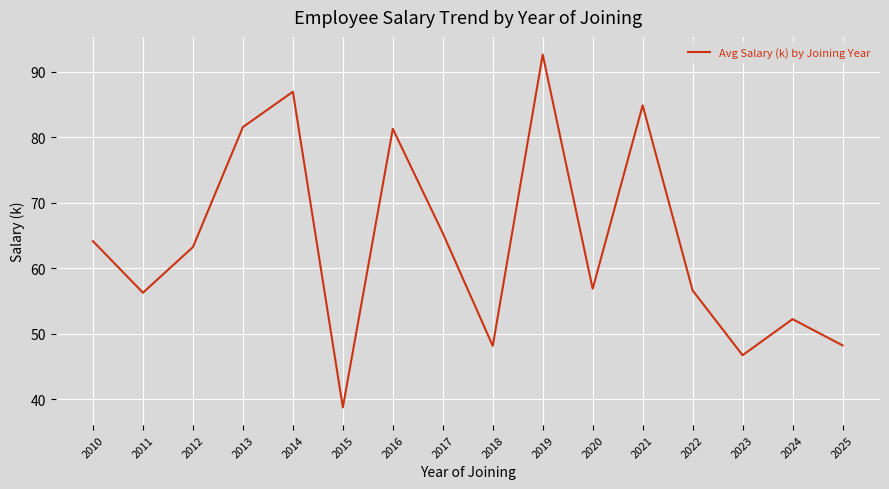

Does the chart display data point markers on the line(s)?

No